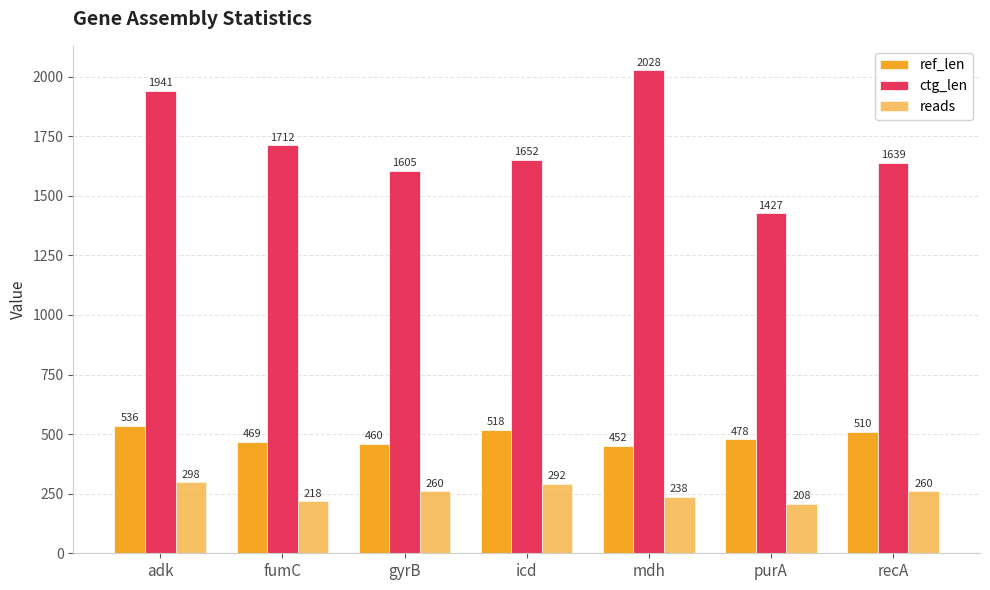

Reading left to right, extract all data points from this chart.

ref_len: 536	469	460	518	452	478	510
ctg_len: 1941	1712	1605	1652	2028	1427	1639
reads: 298	218	260	292	238	208	260